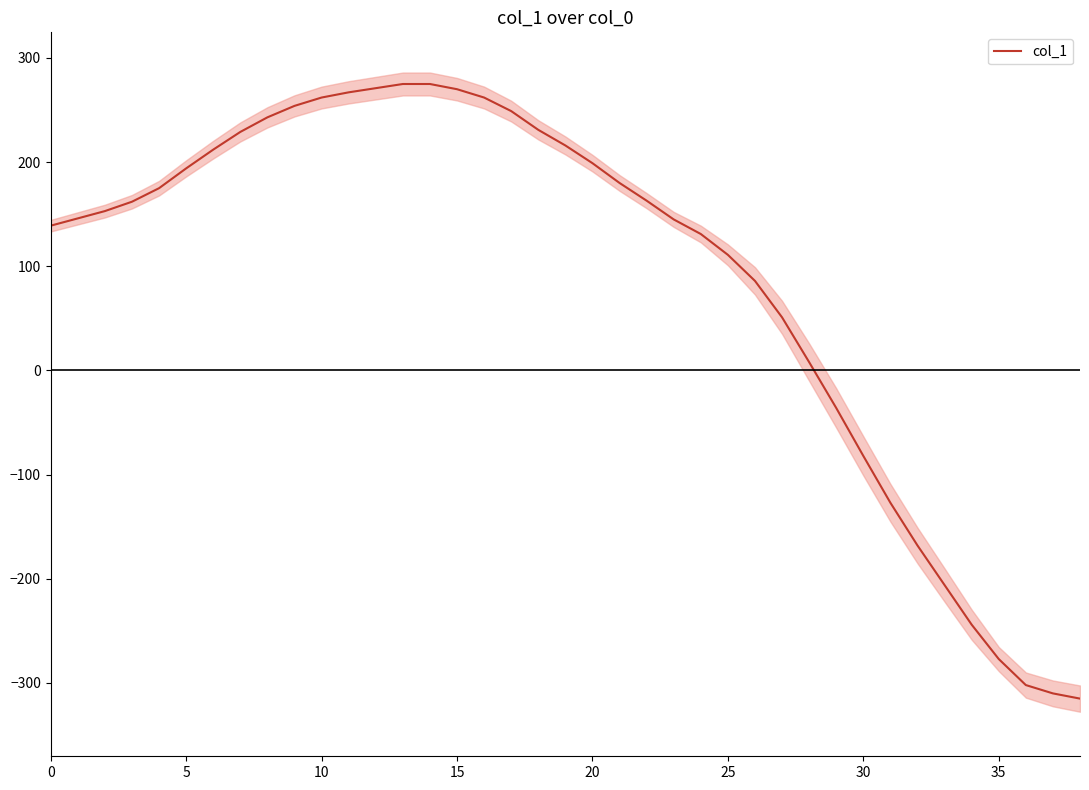

How many data points are above 162?

19